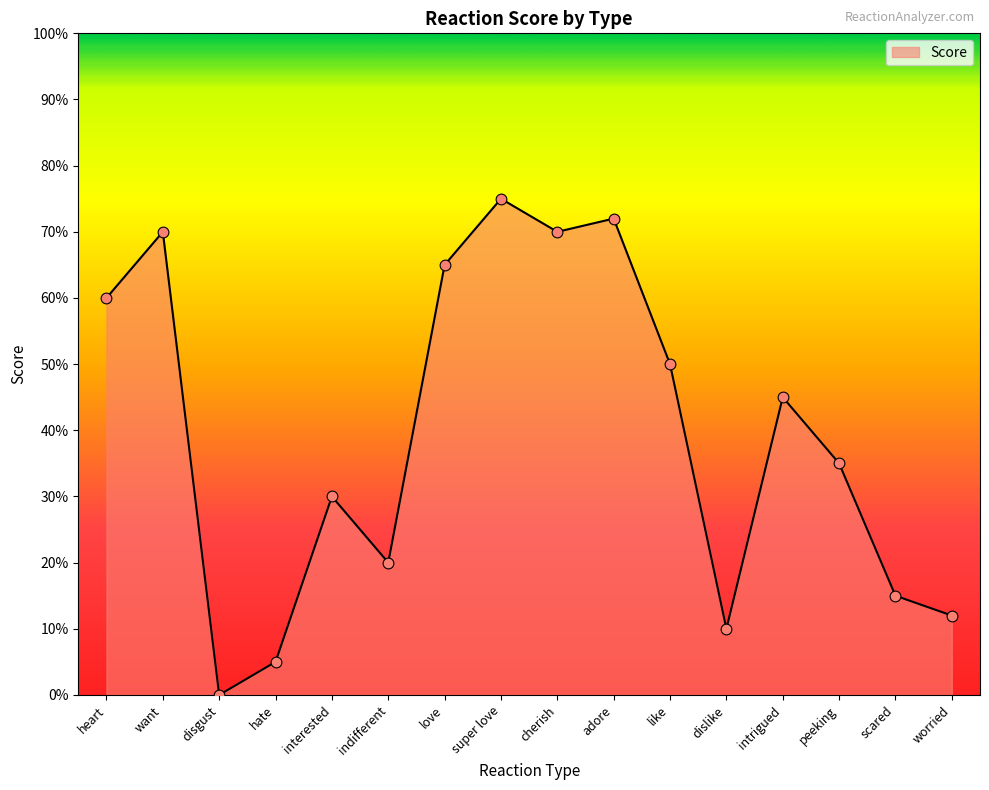

Between like and intrigued, which is larger?

like